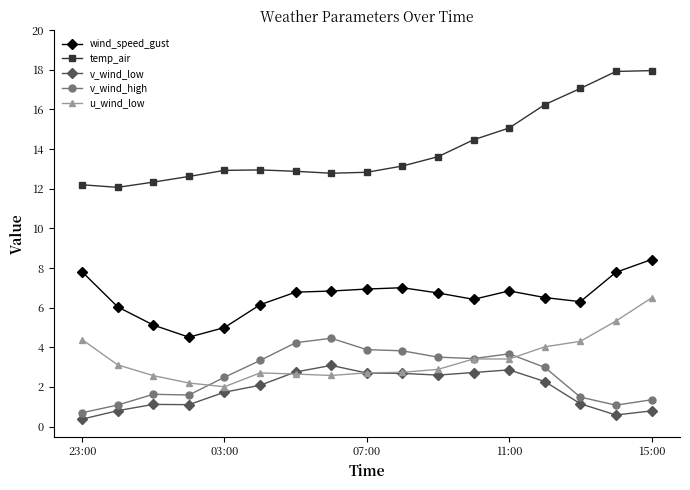

What is the highest value of the wind_speed_gust series?

8.4